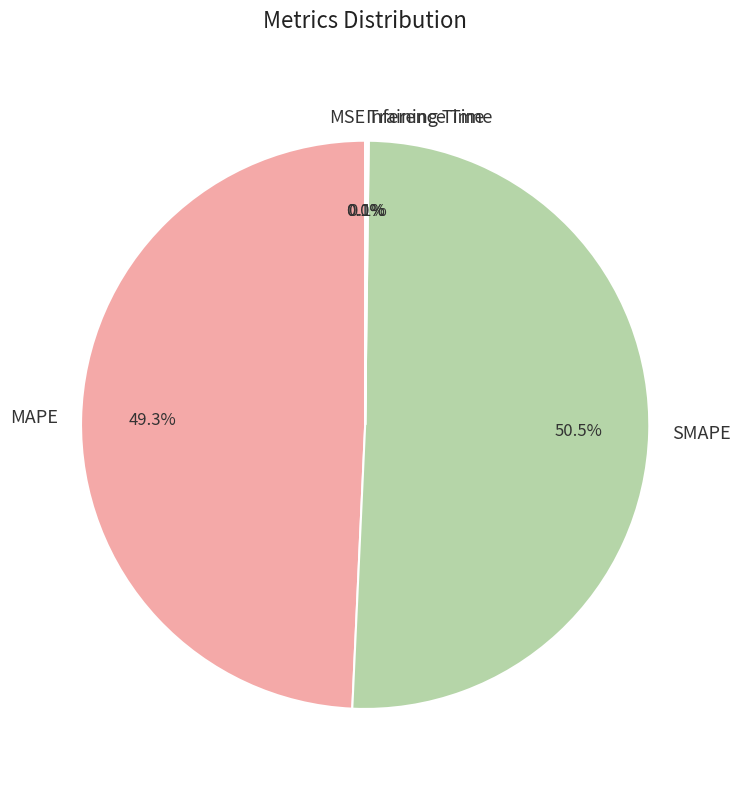

How much of the chart is everything except SMAPE?

49.5%